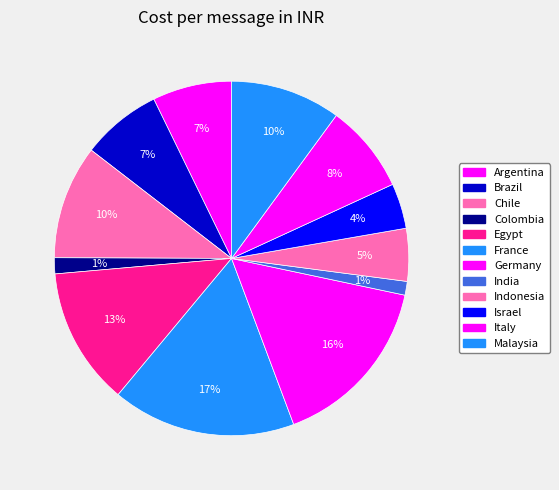

Is it true that India is 1% of the pie?

True